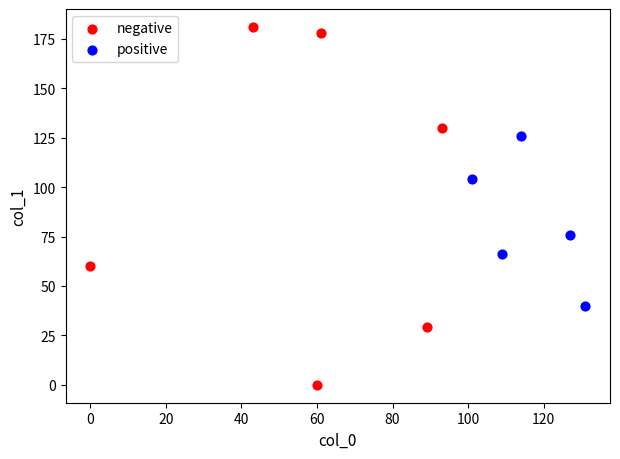

What are all the series names shown in the legend?

negative, positive